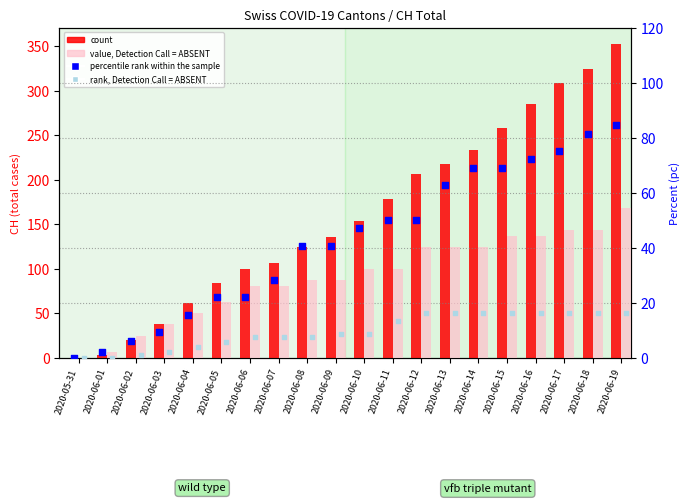

What is the total value across all series at 2020-06-11?

274.0